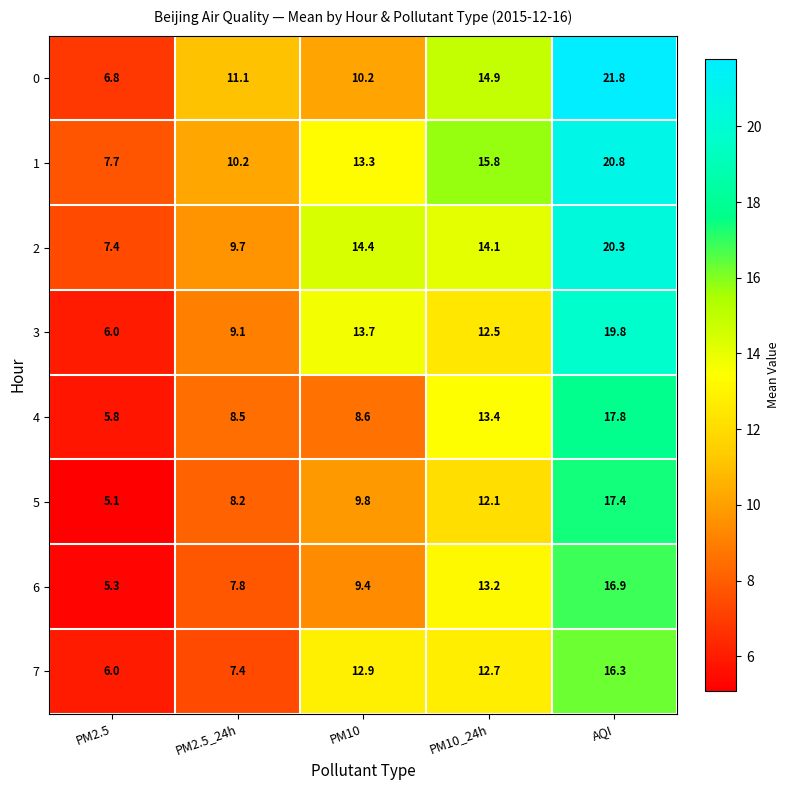

What is the sum of all 0 values?

64.8